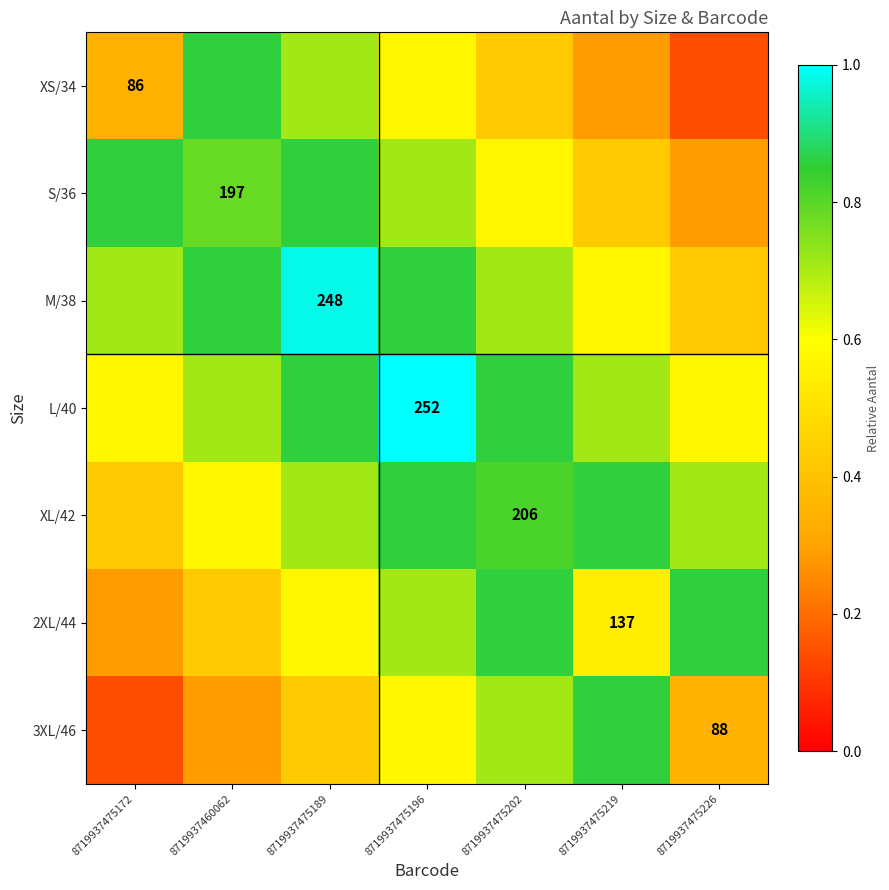

What is the lowest value of the M/38 series?

0.4